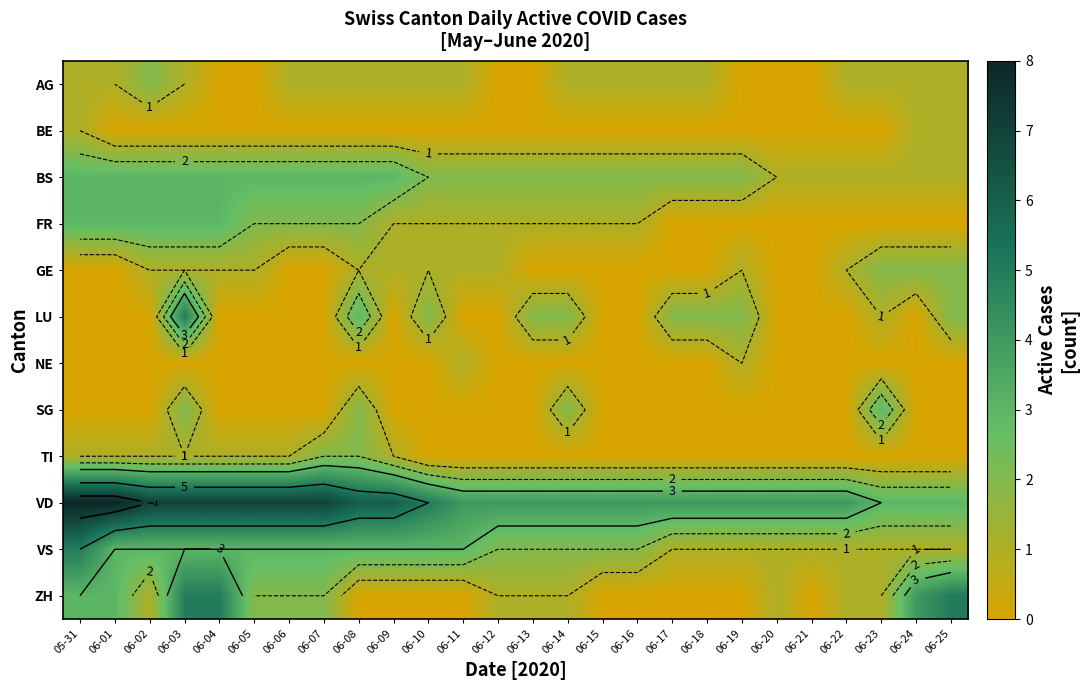

Which series has the largest total across all categories?

VD